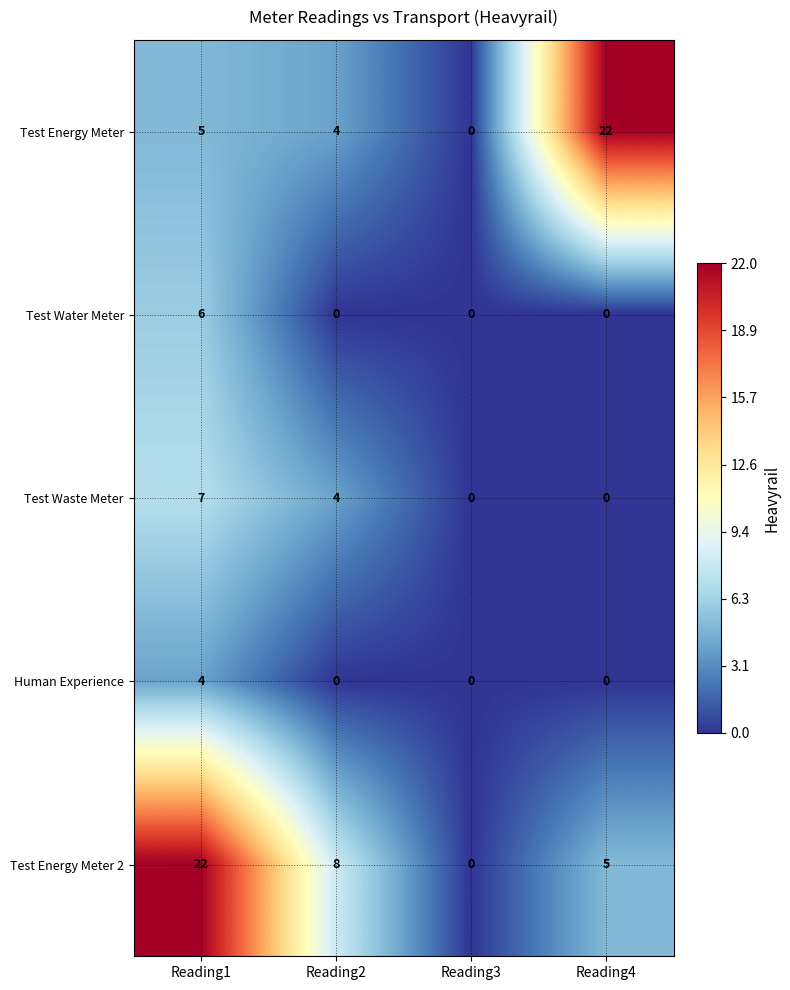

At which category is the sum across all series the highest?

Reading1